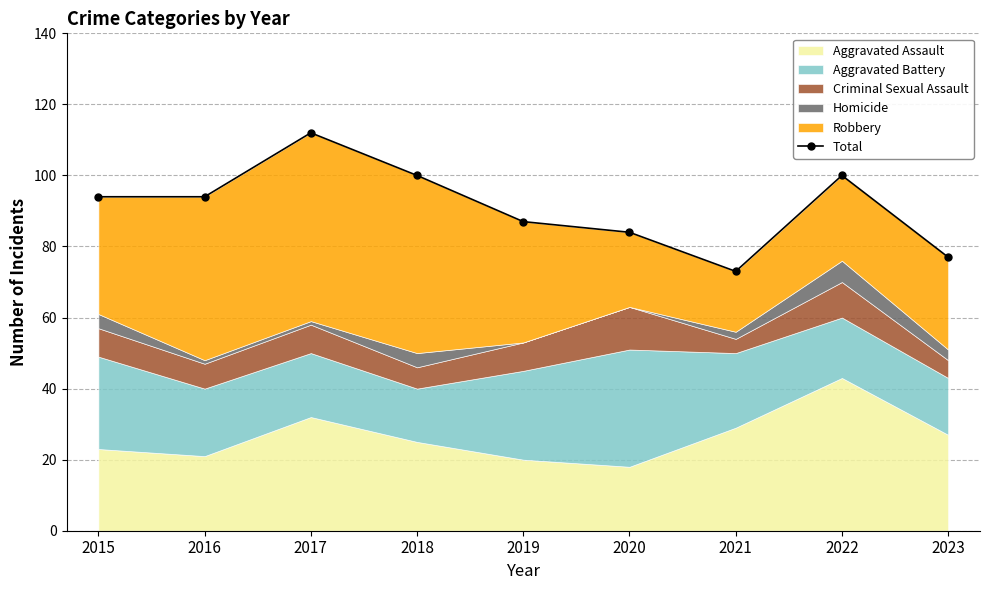

Where is the first local minimum?

2021